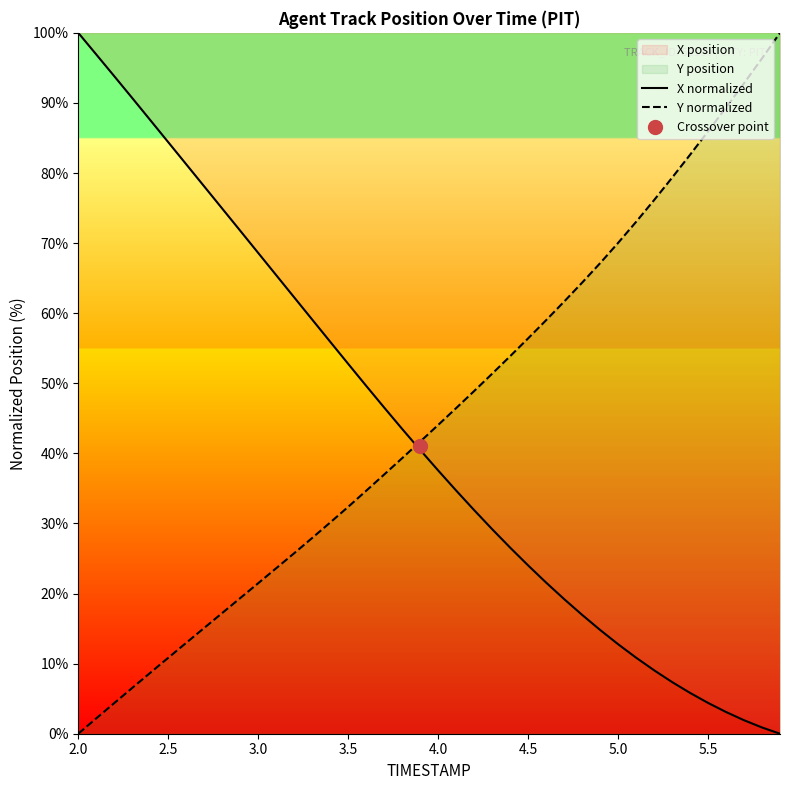

The X normalized series shows 68.6 at 3.0. True or false?

True